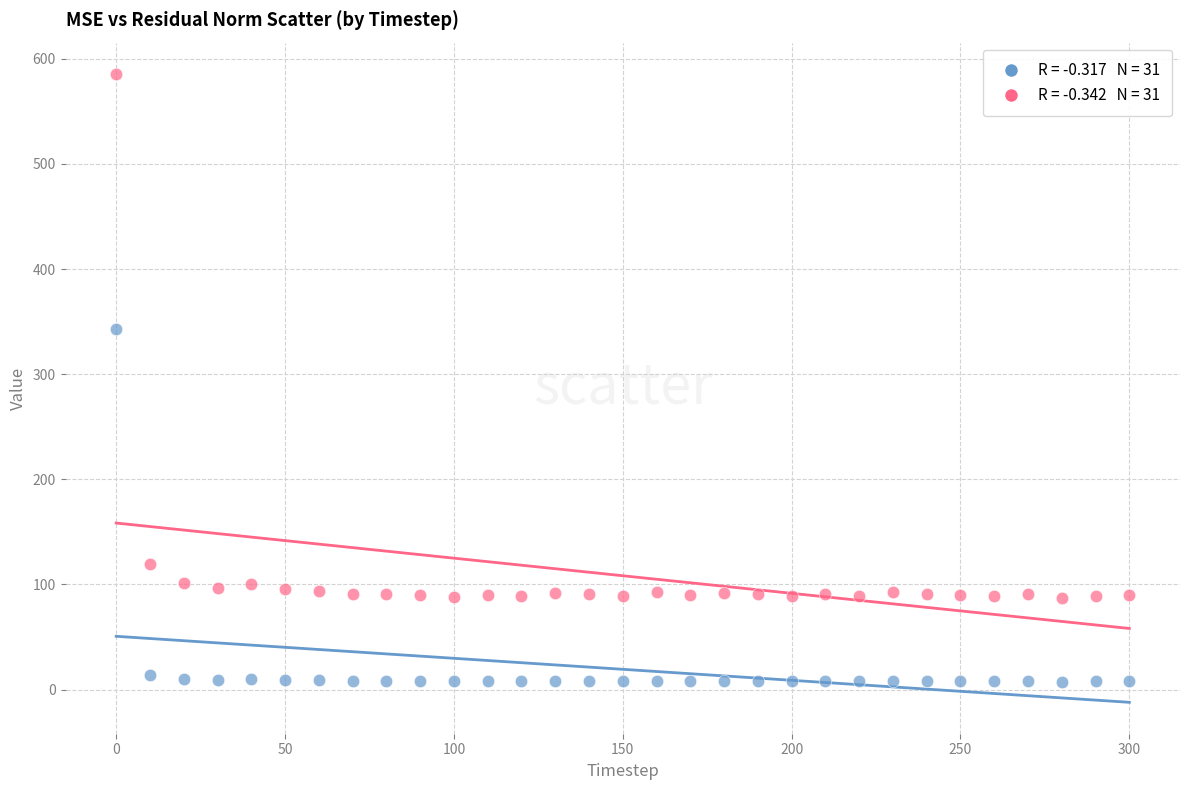

Across all data points, what is the range of X values (max minus min)?

300.0